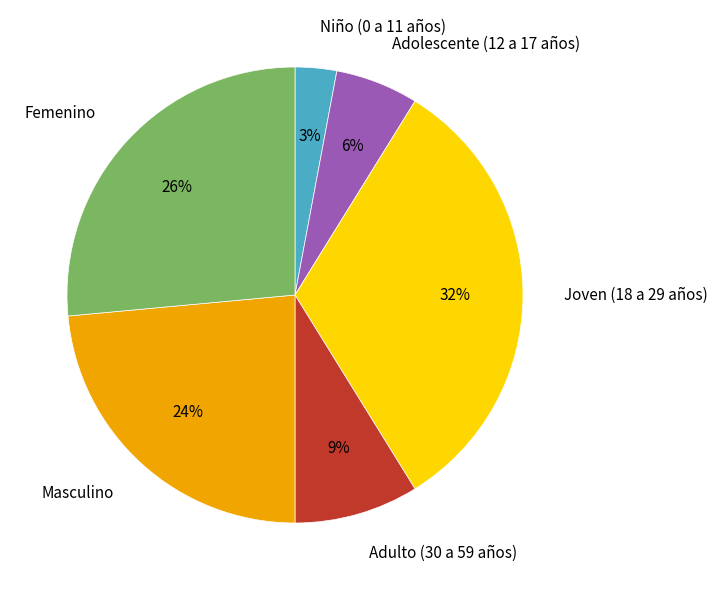

Do Niño (0 a 11 años) and Joven (18 a 29 años) together represent more than half of the pie?

No